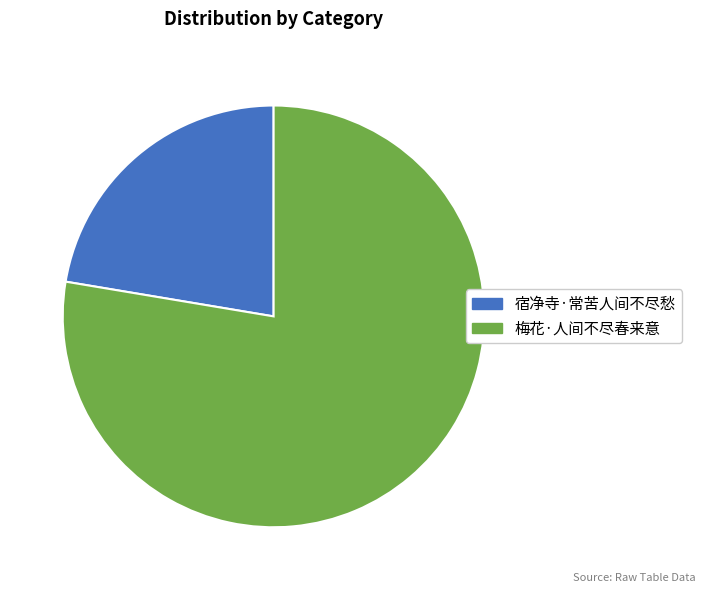

The 宿净寺·常苦人间不尽愁 slice represents 17% of the pie. True or false?

False